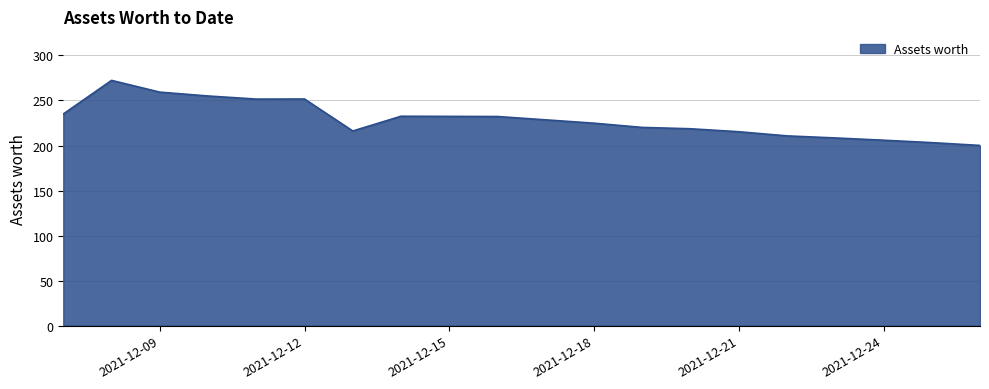

What is the minimum value shown in the chart?

200.1